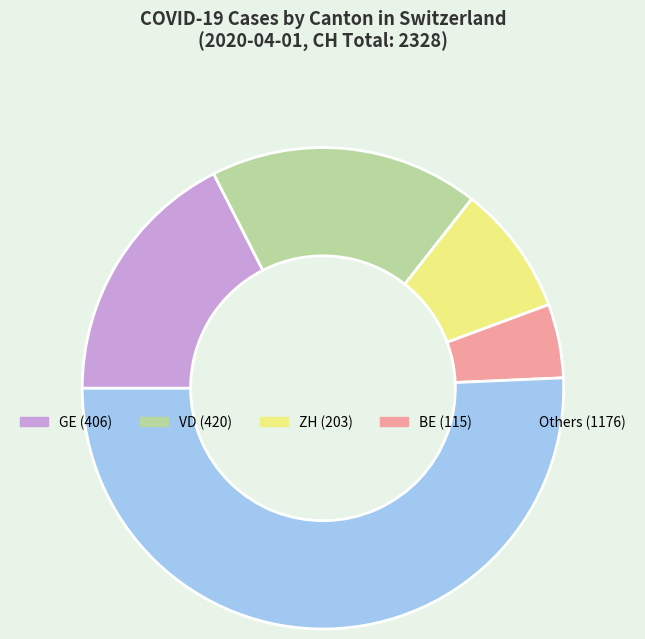

Is there any slice that represents more than half of the pie?

Yes